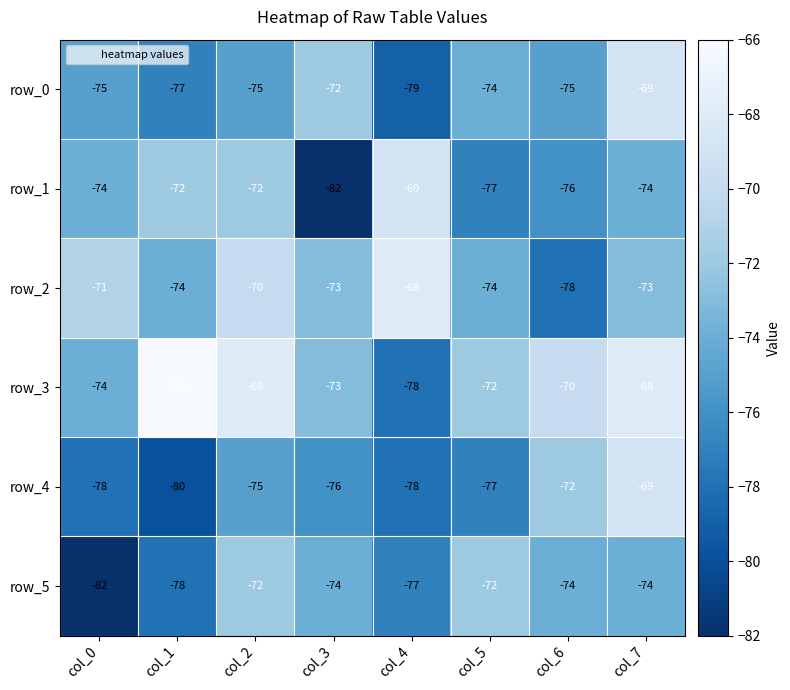

Reading left to right, transcribe all the data shown in this chart.

row_0: -75	-77	-75	-72	-79	-74	-75	-69
row_1: -74	-72	-72	-82	-69	-77	-76	-74
row_2: -71	-74	-70	-73	-68	-74	-78	-73
row_3: -74	-66	-68	-73	-78	-72	-70	-68
row_4: -78	-80	-75	-76	-78	-77	-72	-69
row_5: -82	-78	-72	-74	-77	-72	-74	-74